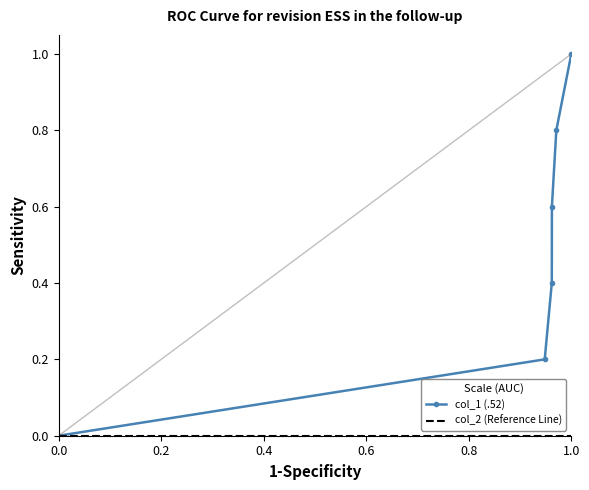

Which series has the largest range (max minus min)?

col_1 (.52)